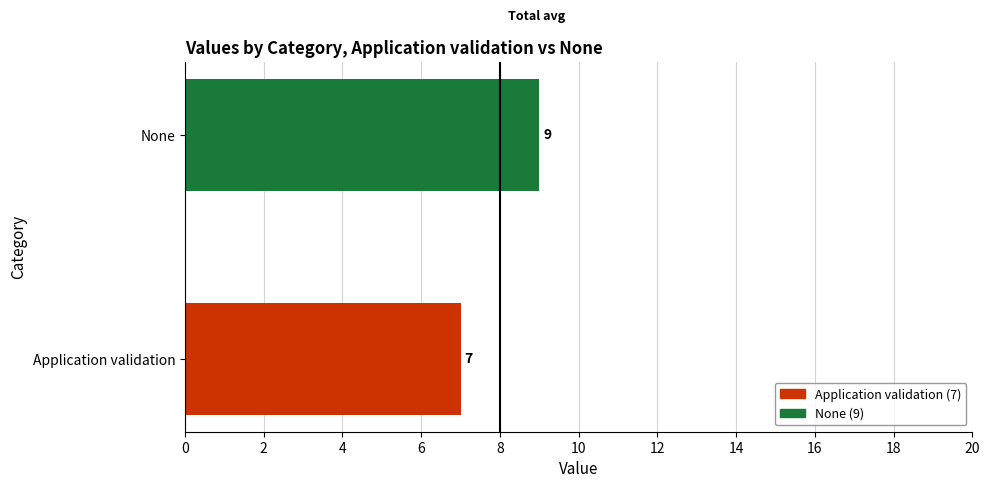

Is it true that the value at None is 9?

True